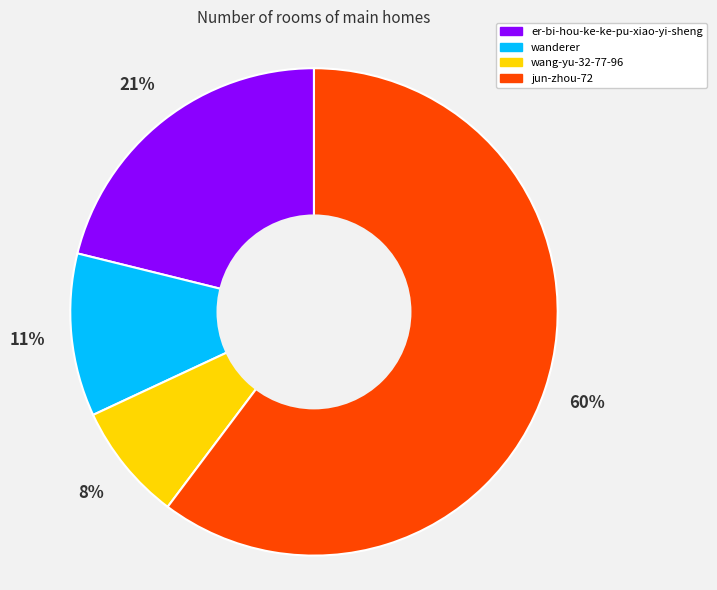

Which category has the biggest portion of the pie?

jun-zhou-72